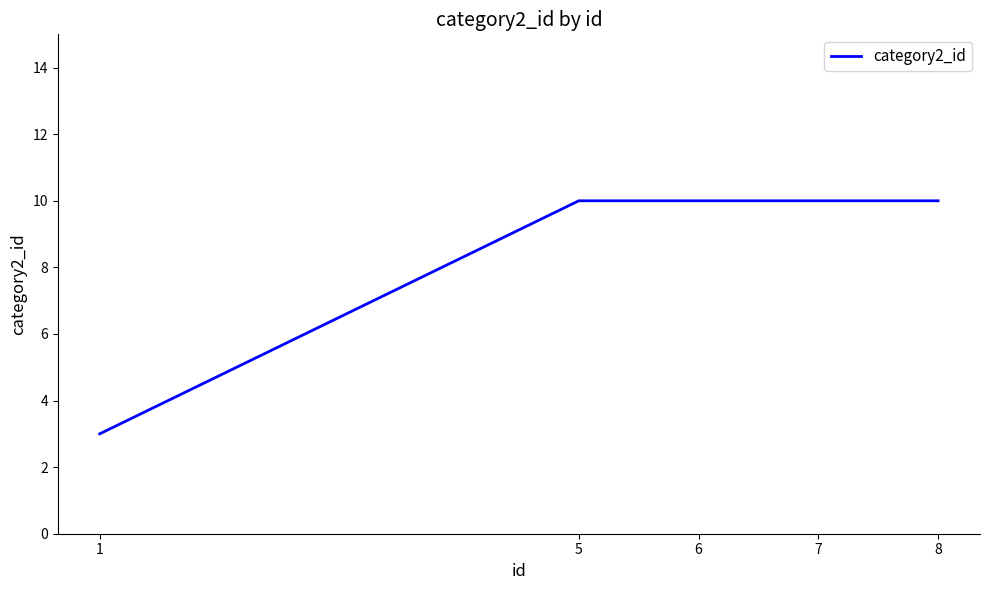

Is it true that the value at 5 is 5?

False